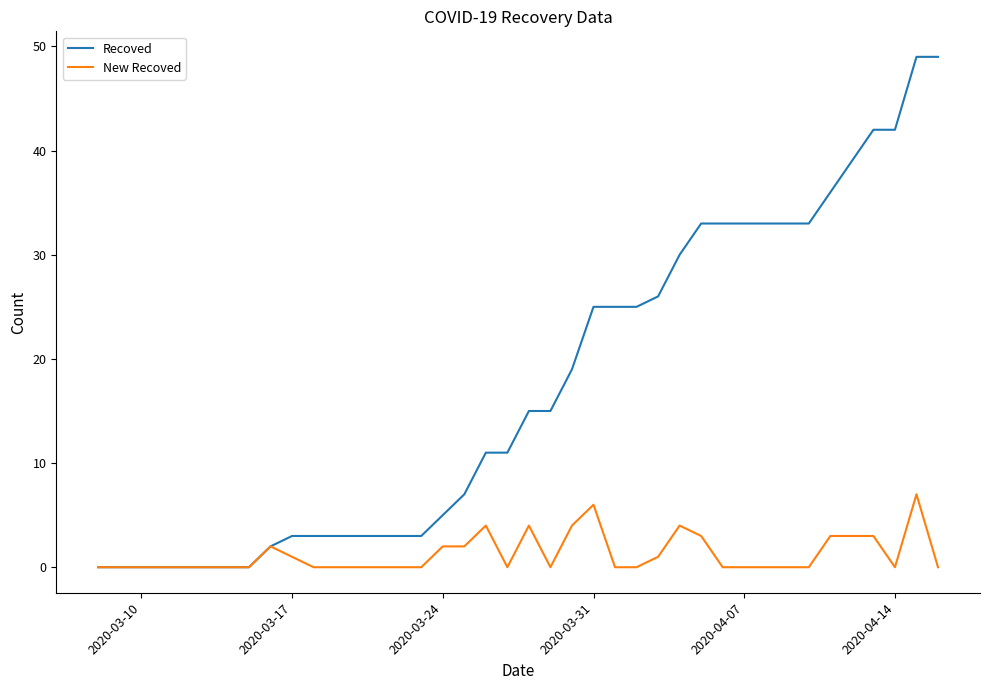

How many values in the Recoved series are below 15?

20